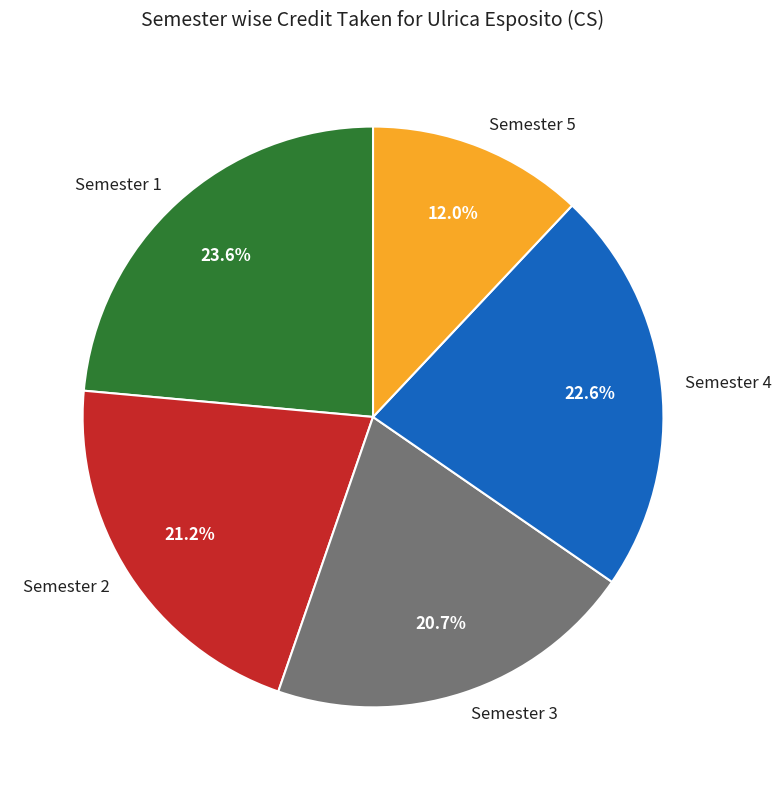

To the nearest percent, what is the difference between the largest and smallest slice percentages?

12%